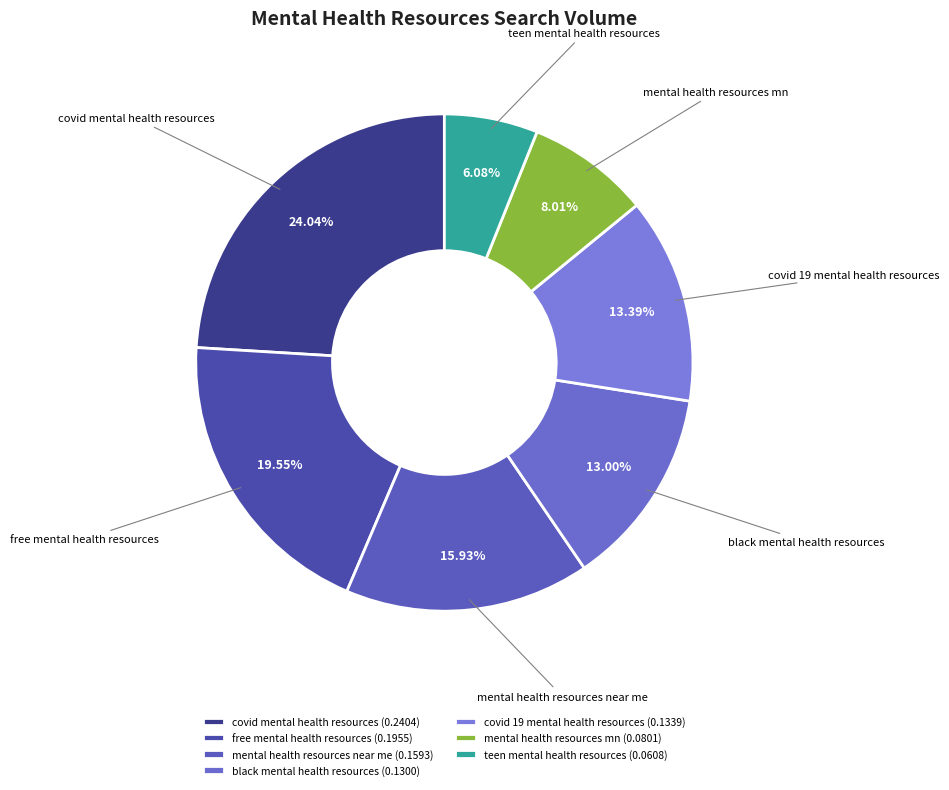

How much of the chart is everything except mental health resources near me?

84.1%